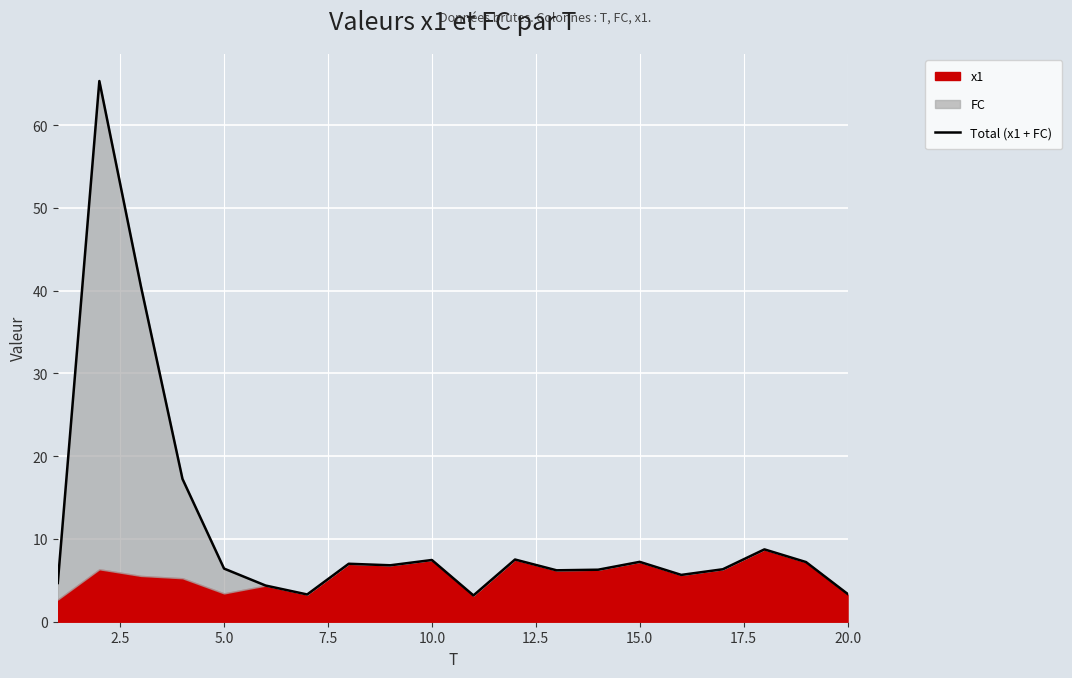

What is the average value?

11.2